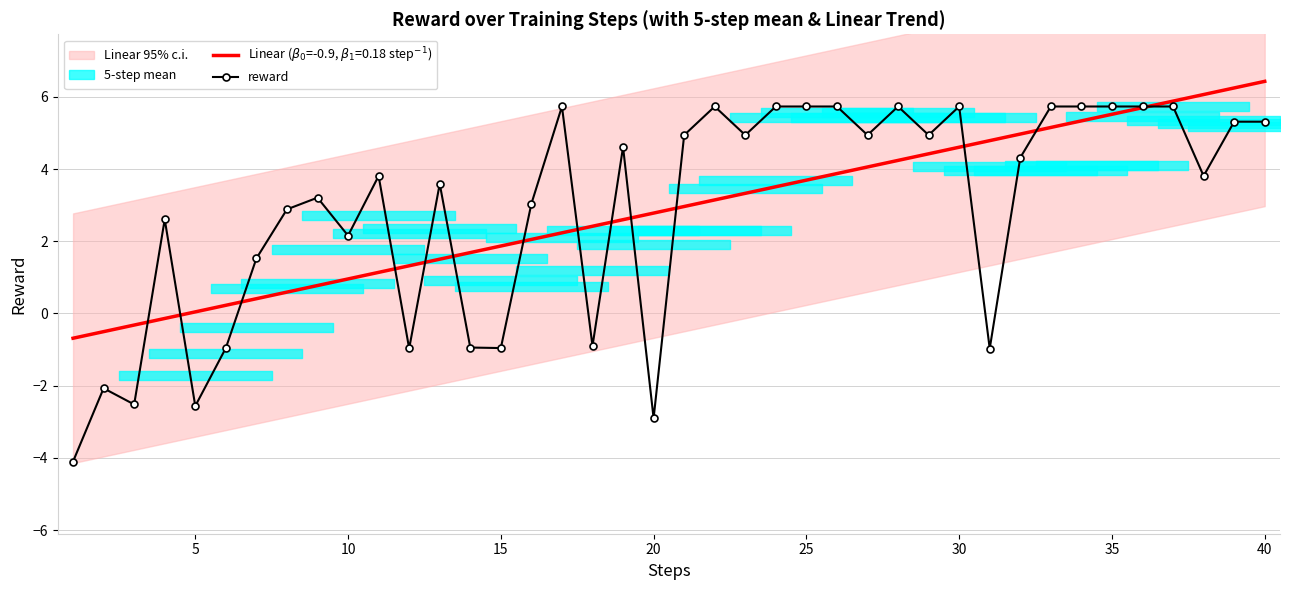

The value of reward at 20 is -2.9. True or false?

True